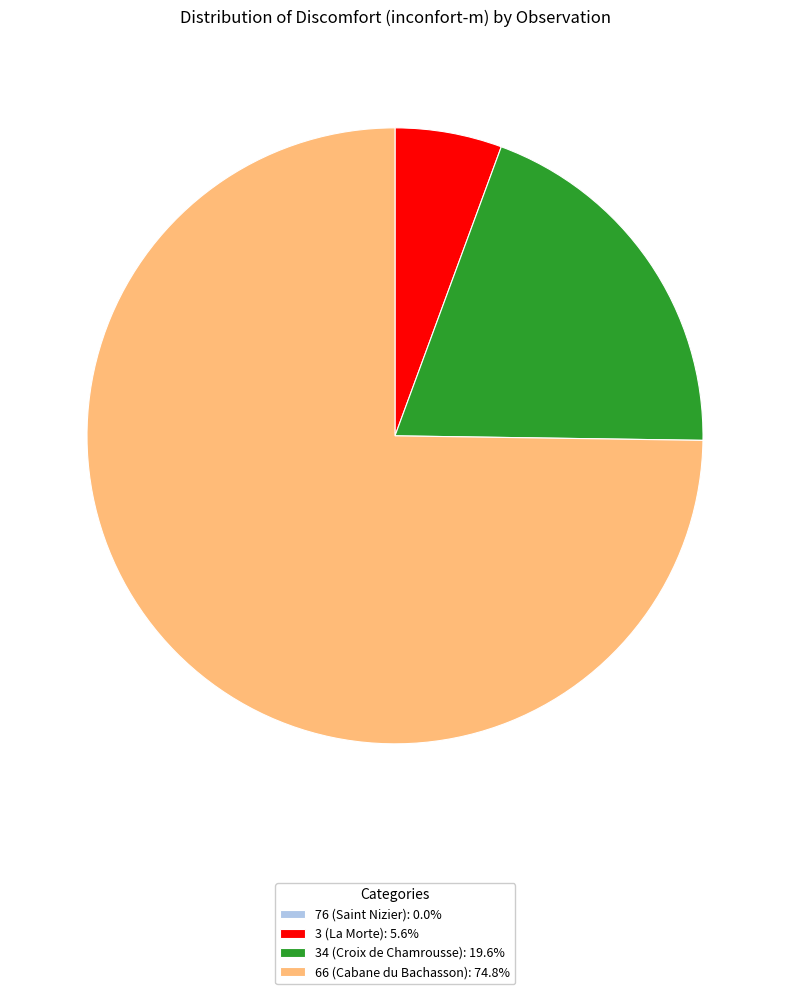

Which category has the biggest portion of the pie?

66 (Cabane du Bachasson)